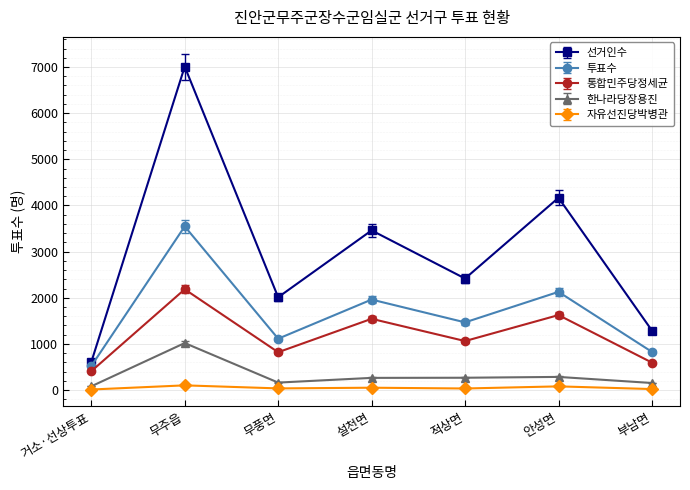

True or false: 한나라당장용진 has more than 0 interior local peaks.

True